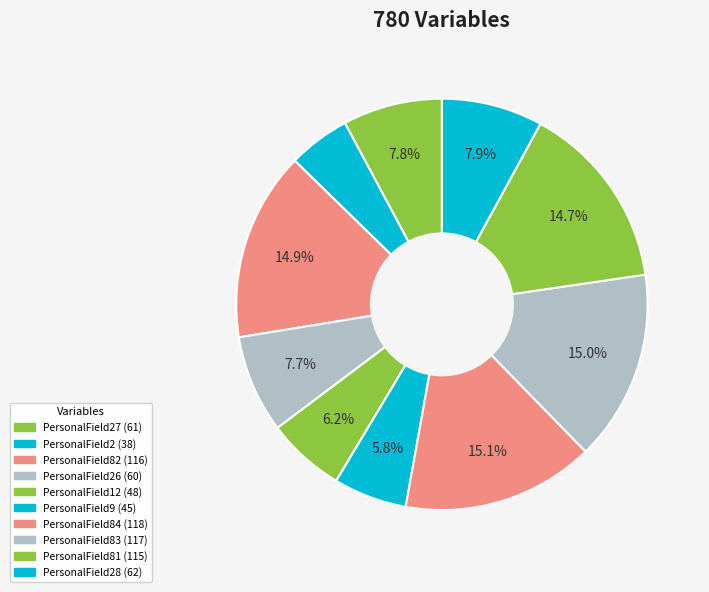

How many segments does this pie chart have?

10